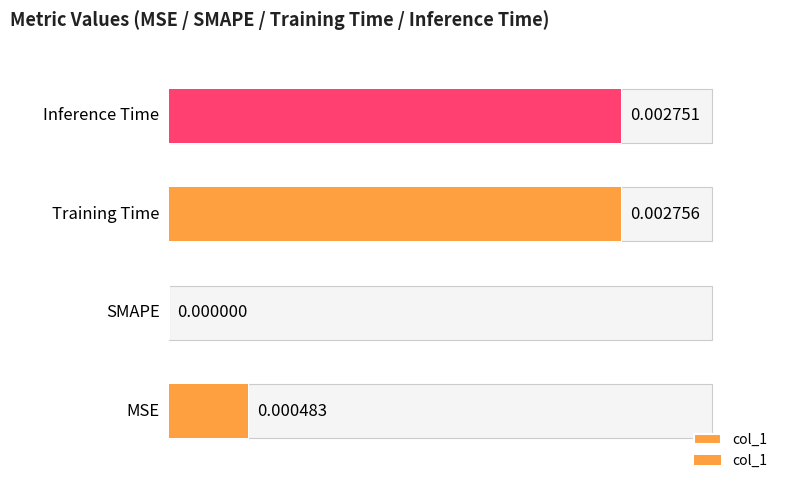

Count the values in the range 0 to 1.

4